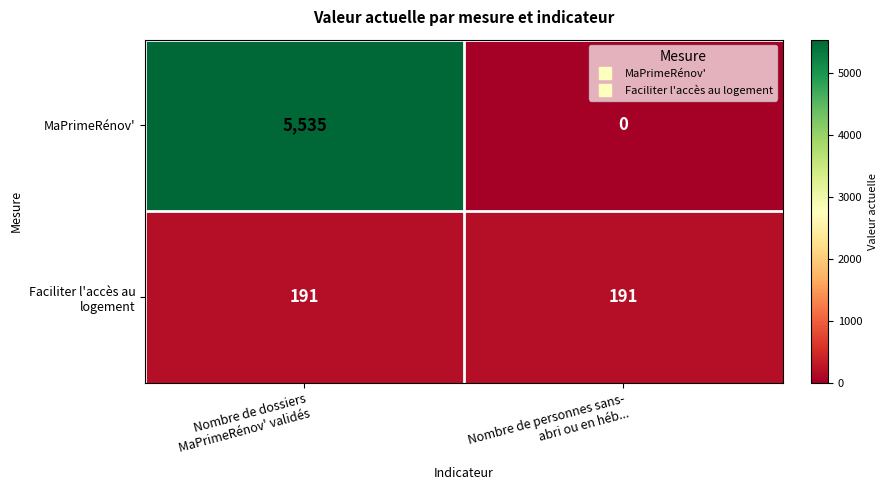

Which series has the largest total across all categories?

MaPrimeRénov'